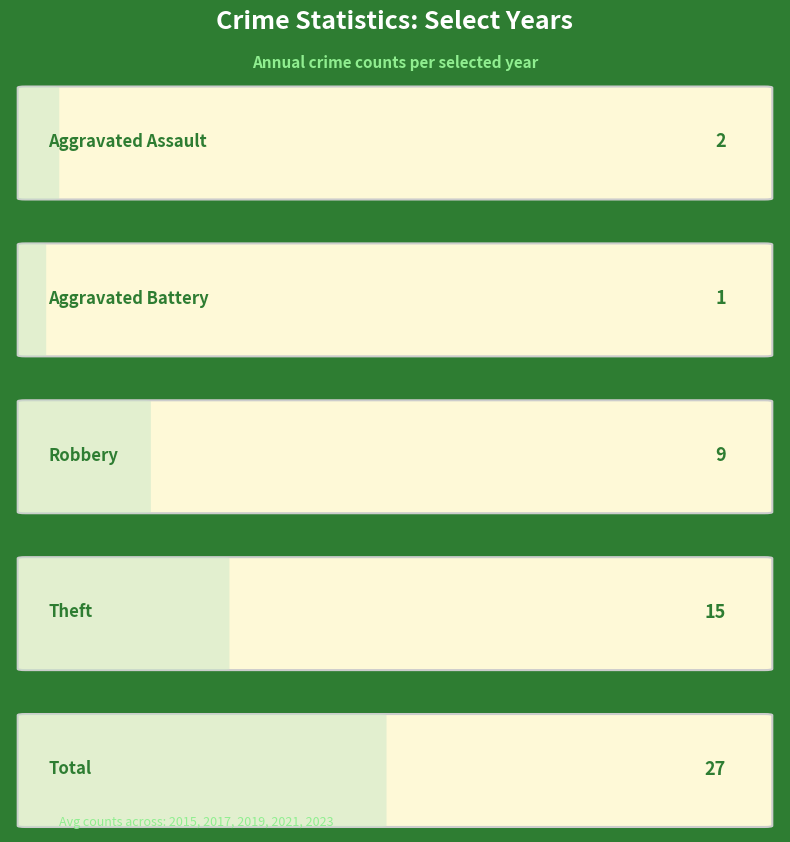

Does the chart contain any negative values?

No